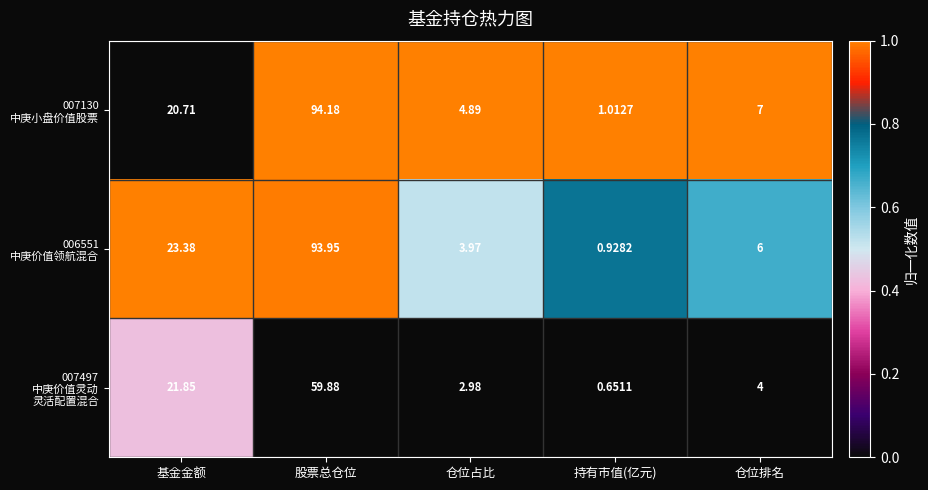

How many series are shown in this chart?

3